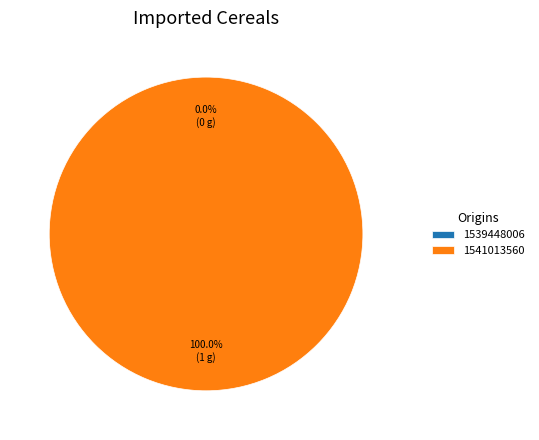

The 1539448006 slice represents 0% of the pie. True or false?

True